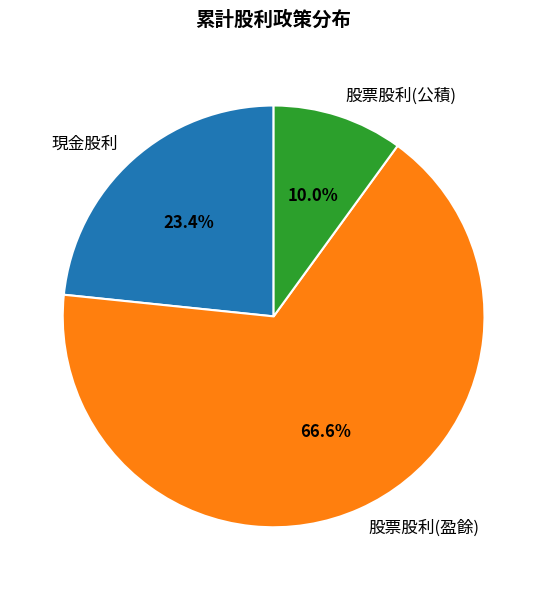

Count the number of slices in the pie.

3